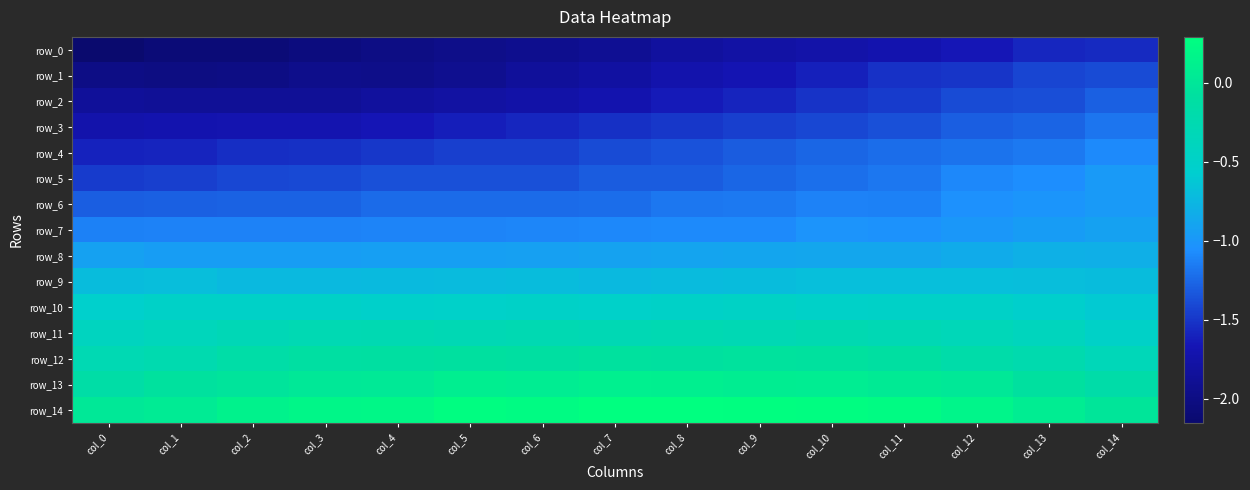

Reading right to left, transcribe all the data shown in this chart.

row_0: col_14=-1.6	col_13=-1.6	col_12=-1.6	col_11=-1.7	col_10=-1.7	col_9=-1.8	col_8=-1.8	col_7=-1.9	col_6=-1.9	col_5=-2.0	col_4=-2.0	col_3=-2.0	col_2=-2.1	col_1=-2.1	col_0=-2.2
row_1: col_14=-1.4	col_13=-1.4	col_12=-1.5	col_11=-1.5	col_10=-1.6	col_9=-1.7	col_8=-1.7	col_7=-1.8	col_6=-1.8	col_5=-1.9	col_4=-2.0	col_3=-2.0	col_2=-2.0	col_1=-2.0	col_0=-2.0
row_2: col_14=-1.3	col_13=-1.4	col_12=-1.4	col_11=-1.5	col_10=-1.5	col_9=-1.6	col_8=-1.6	col_7=-1.7	col_6=-1.8	col_5=-1.8	col_4=-1.8	col_3=-1.9	col_2=-1.9	col_1=-1.9	col_0=-1.9
row_3: col_14=-1.2	col_13=-1.3	col_12=-1.3	col_11=-1.4	col_10=-1.4	col_9=-1.4	col_8=-1.5	col_7=-1.5	col_6=-1.6	col_5=-1.6	col_4=-1.7	col_3=-1.7	col_2=-1.7	col_1=-1.7	col_0=-1.7
row_4: col_14=-1.1	col_13=-1.2	col_12=-1.2	col_11=-1.2	col_10=-1.3	col_9=-1.3	col_8=-1.4	col_7=-1.4	col_6=-1.5	col_5=-1.4	col_4=-1.5	col_3=-1.5	col_2=-1.5	col_1=-1.6	col_0=-1.6
row_5: col_14=-1.0	col_13=-1.1	col_12=-1.1	col_11=-1.2	col_10=-1.2	col_9=-1.3	col_8=-1.3	col_7=-1.3	col_6=-1.4	col_5=-1.4	col_4=-1.4	col_3=-1.4	col_2=-1.4	col_1=-1.5	col_0=-1.5
row_6: col_14=-1.0	col_13=-1.0	col_12=-1.0	col_11=-1.1	col_10=-1.1	col_9=-1.2	col_8=-1.2	col_7=-1.2	col_6=-1.2	col_5=-1.2	col_4=-1.2	col_3=-1.3	col_2=-1.3	col_1=-1.3	col_0=-1.3
row_7: col_14=-0.9	col_13=-1.0	col_12=-1.0	col_11=-1.0	col_10=-1.0	col_9=-1.1	col_8=-1.1	col_7=-1.1	col_6=-1.1	col_5=-1.1	col_4=-1.1	col_3=-1.1	col_2=-1.1	col_1=-1.1	col_0=-1.1
row_8: col_14=-0.8	col_13=-0.8	col_12=-0.8	col_11=-0.9	col_10=-0.9	col_9=-0.9	col_8=-0.9	col_7=-0.9	col_6=-0.9	col_5=-0.9	col_4=-0.9	col_3=-0.9	col_2=-0.9	col_1=-1.0	col_0=-0.9
row_9: col_14=-0.7	col_13=-0.7	col_12=-0.7	col_11=-0.7	col_10=-0.7	col_9=-0.7	col_8=-0.7	col_7=-0.7	col_6=-0.7	col_5=-0.7	col_4=-0.7	col_3=-0.7	col_2=-0.7	col_1=-0.7	col_0=-0.7
row_10: col_14=-0.6	col_13=-0.5	col_12=-0.5	col_11=-0.5	col_10=-0.5	col_9=-0.5	col_8=-0.5	col_7=-0.5	col_6=-0.5	col_5=-0.5	col_4=-0.5	col_3=-0.5	col_2=-0.5	col_1=-0.5	col_0=-0.5
row_11: col_14=-0.5	col_13=-0.4	col_12=-0.3	col_11=-0.3	col_10=-0.3	col_9=-0.3	col_8=-0.3	col_7=-0.3	col_6=-0.3	col_5=-0.3	col_4=-0.3	col_3=-0.3	col_2=-0.3	col_1=-0.4	col_0=-0.4
row_12: col_14=-0.3	col_13=-0.2	col_12=-0.2	col_11=-0.1	col_10=-0.1	col_9=-0.1	col_8=-0.1	col_7=-0.1	col_6=-0.1	col_5=-0.1	col_4=-0.1	col_3=-0.1	col_2=-0.2	col_1=-0.2	col_0=-0.3
row_13: col_14=-0.2	col_13=-0.1	col_12=0.0	col_11=0.1	col_10=0.1	col_9=0.1	col_8=0.1	col_7=0.1	col_6=0.1	col_5=0.1	col_4=0.0	col_3=0.0	col_2=-0.0	col_1=-0.1	col_0=-0.1
row_14: col_14=-0.0	col_13=0.1	col_12=0.2	col_11=0.2	col_10=0.3	col_9=0.3	col_8=0.3	col_7=0.3	col_6=0.3	col_5=0.3	col_4=0.2	col_3=0.2	col_2=0.1	col_1=0.1	col_0=0.0